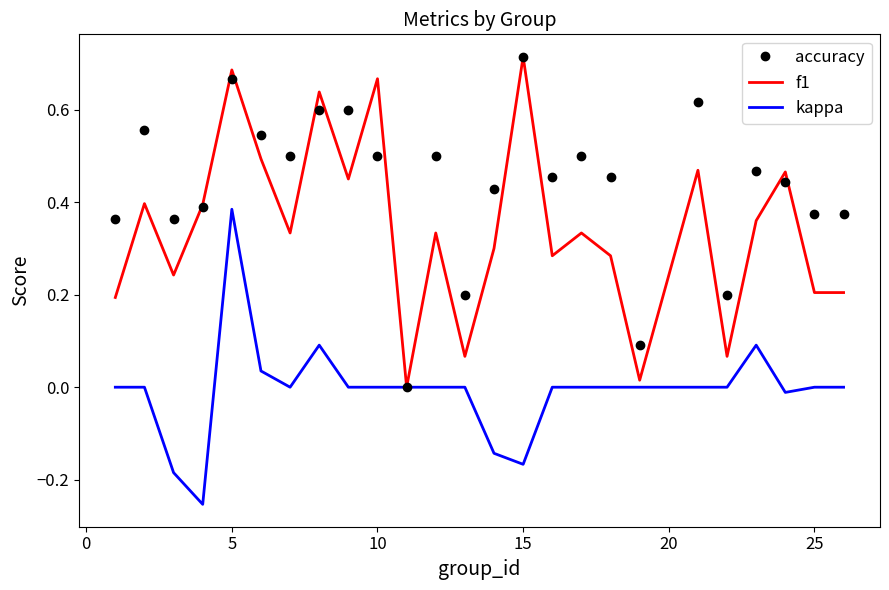

Which series has the largest total across all categories?

accuracy